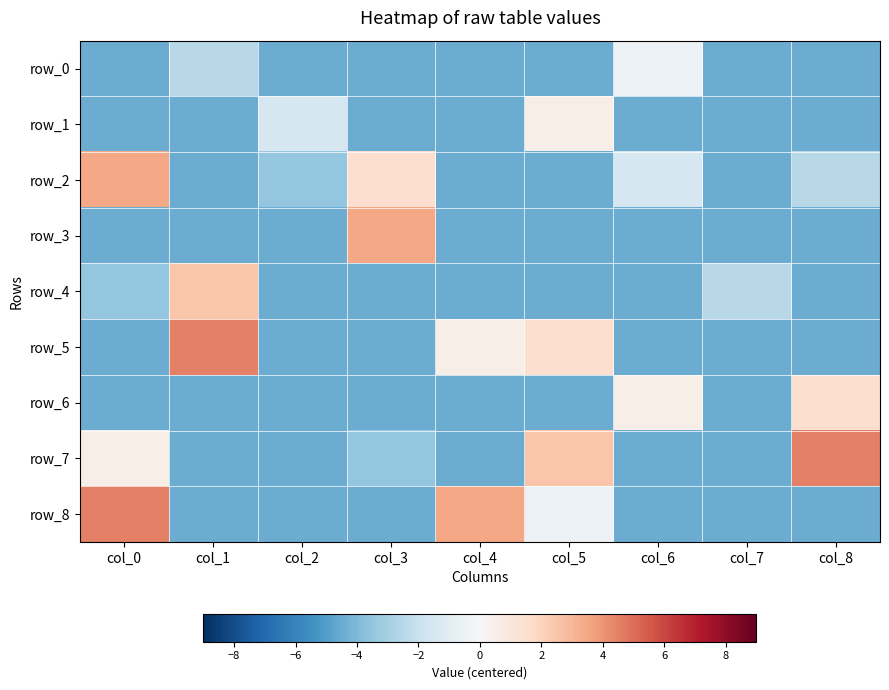

What value does the row_2 series have at col_3?

1.5